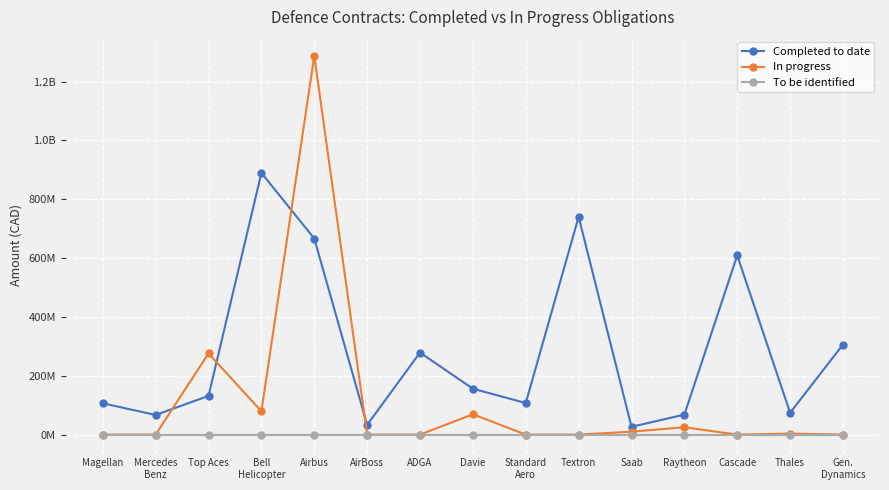

At which label does Completed to date first exceed 131577532?

Bell
Helicopter